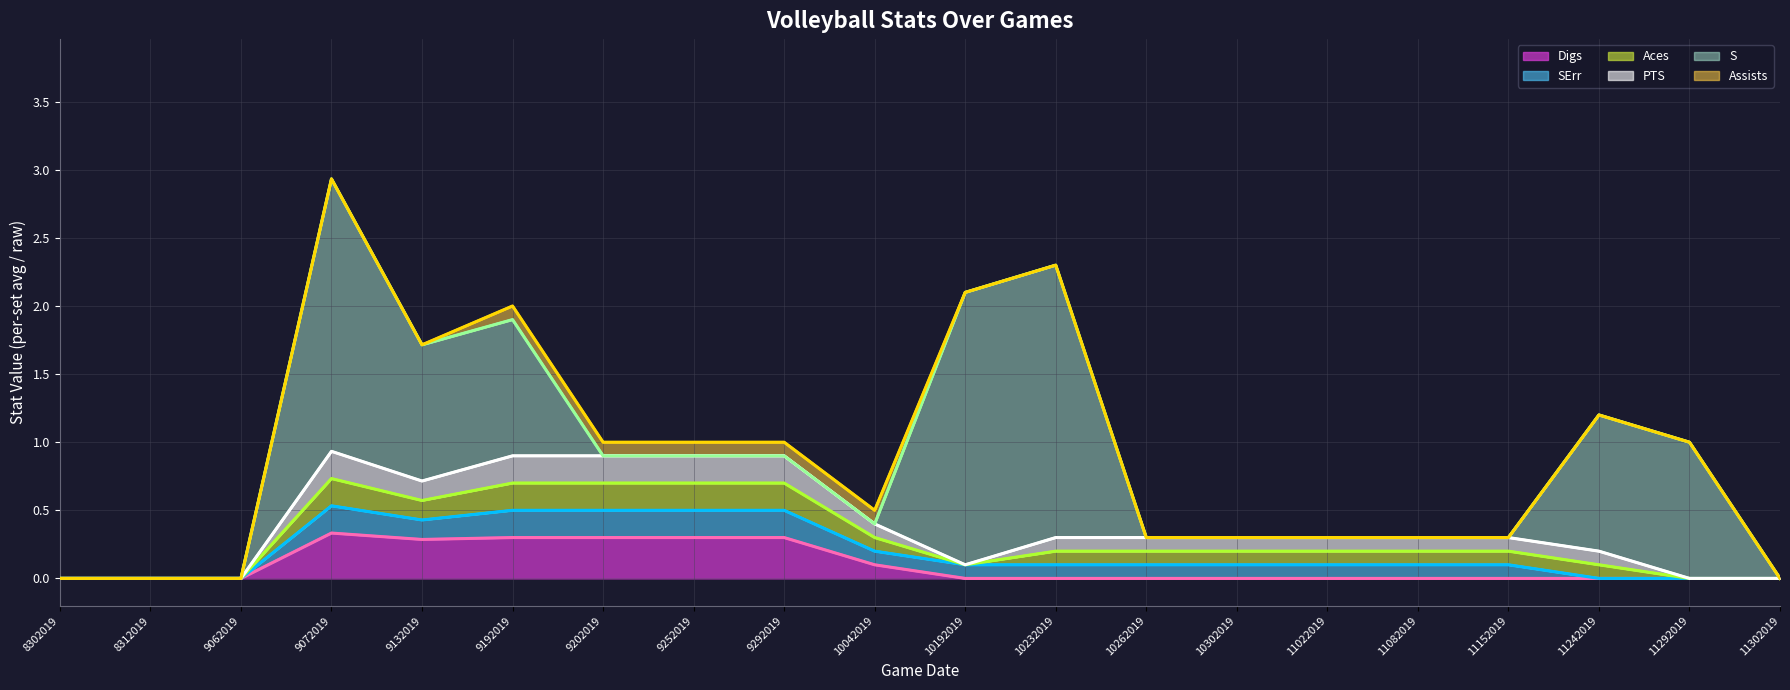

How many lines are shown in the chart?

6